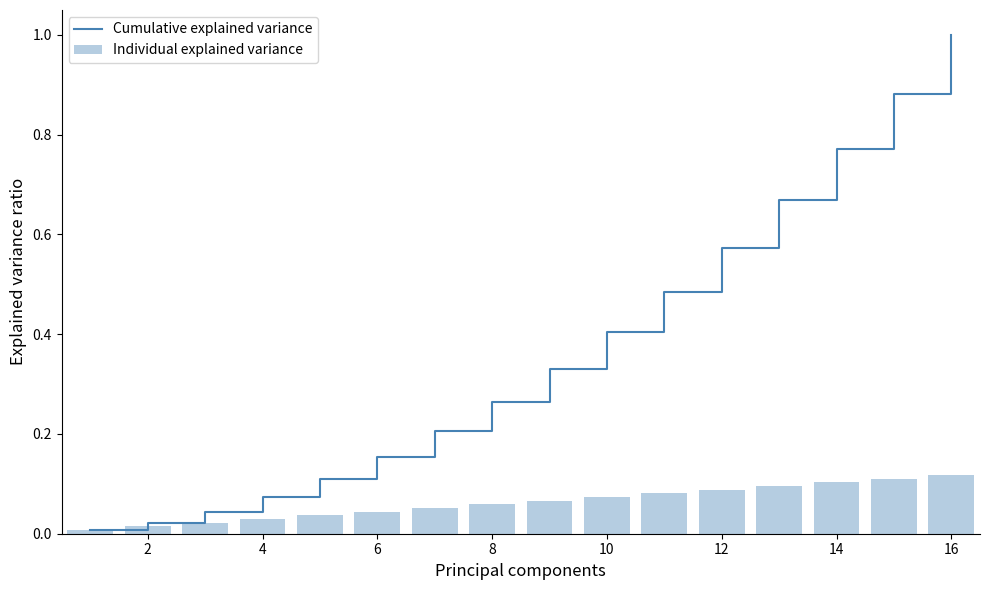

Is it true that Cumulative explained variance equals 0.7 at 10?

False